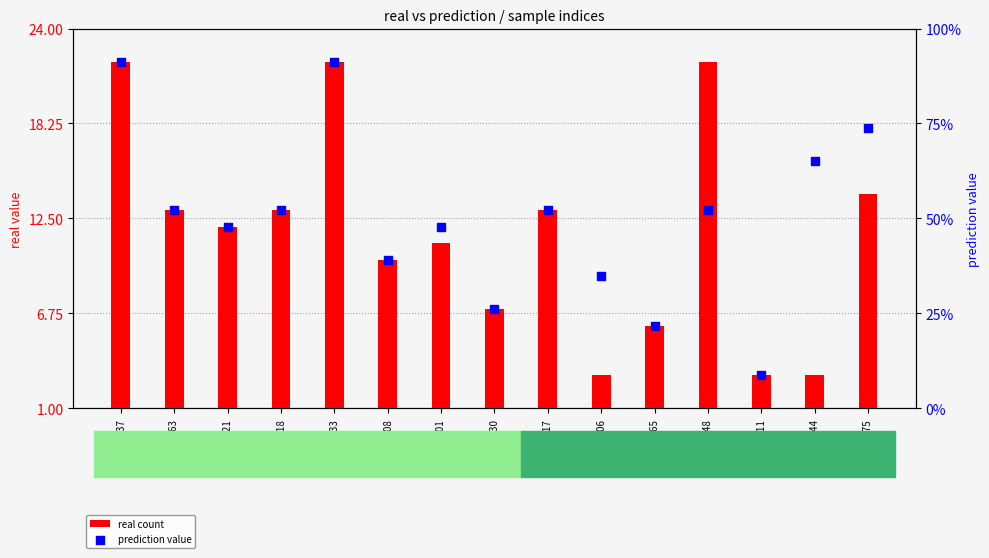

Is the value of prediction value at 2501 greater than the value of real count at 5017?

No